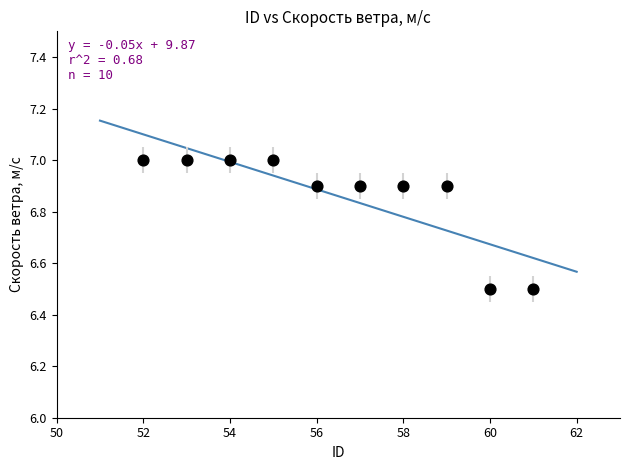

What is the average X value?

56.5